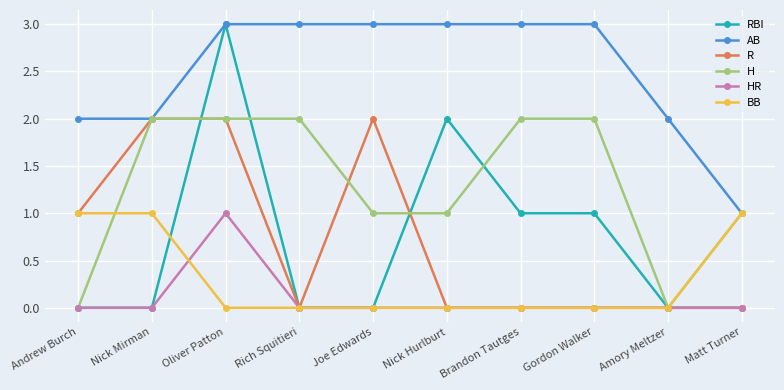

True or false: RBI has a value of 0 at Matt Turner.

True